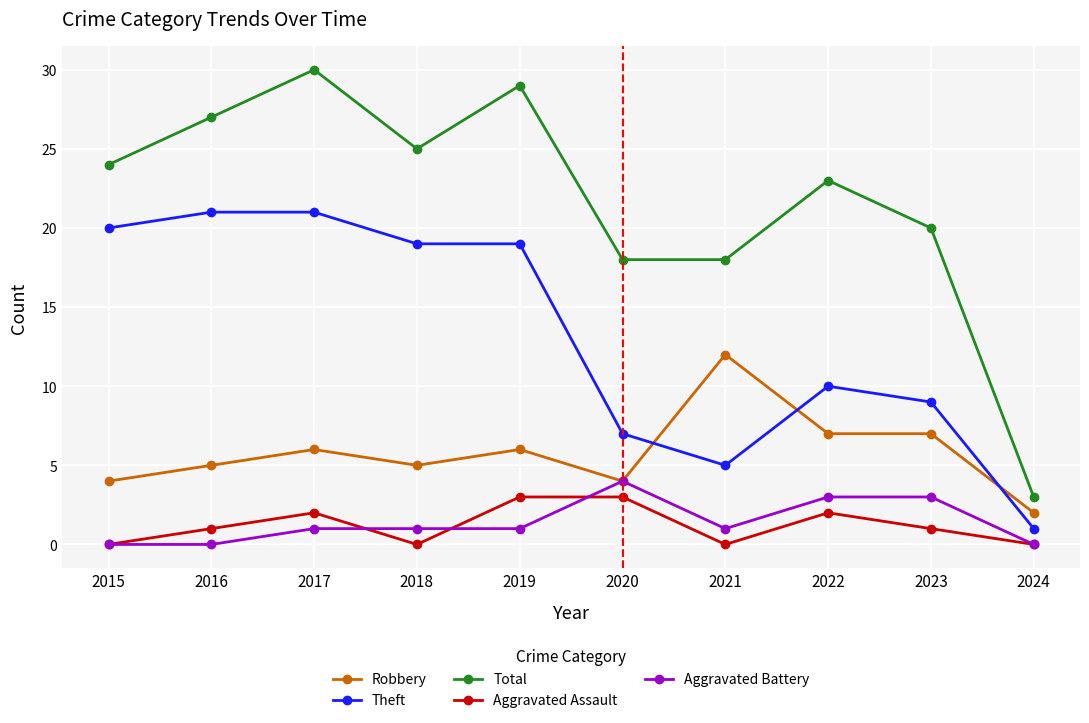

How many data points does each series have?

10